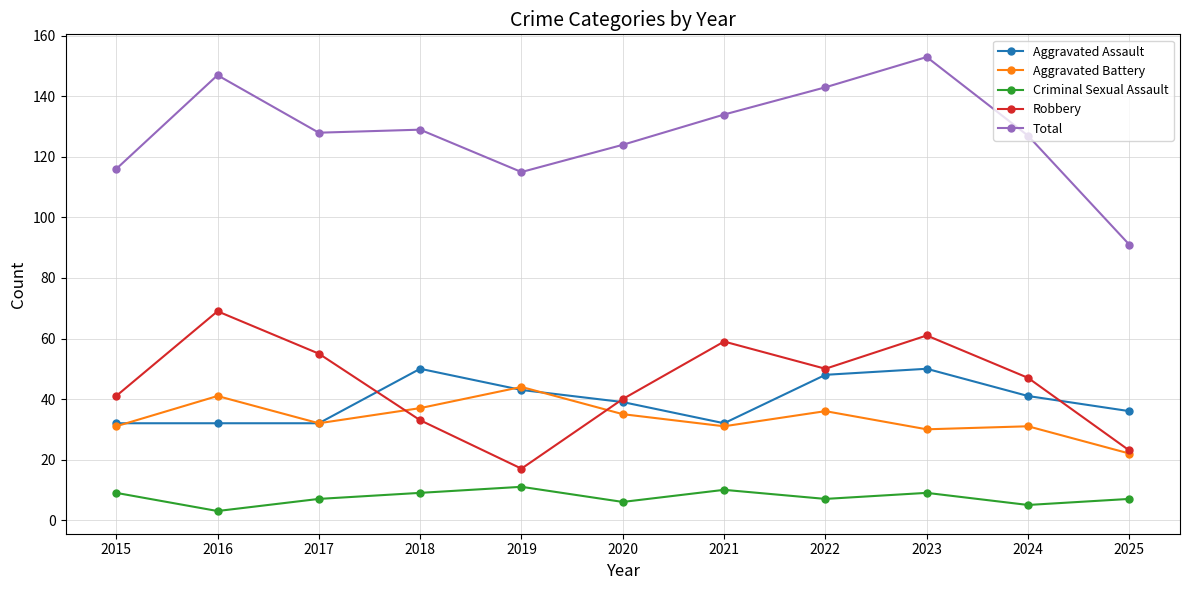

Count the Aggravated Assault values in the range 32 to 48.

9